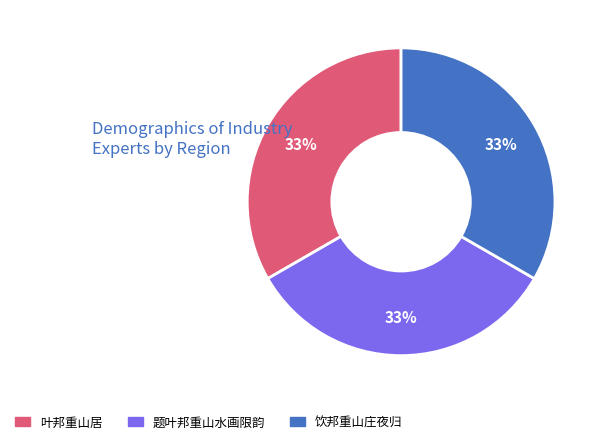

How many segments does this pie chart have?

3